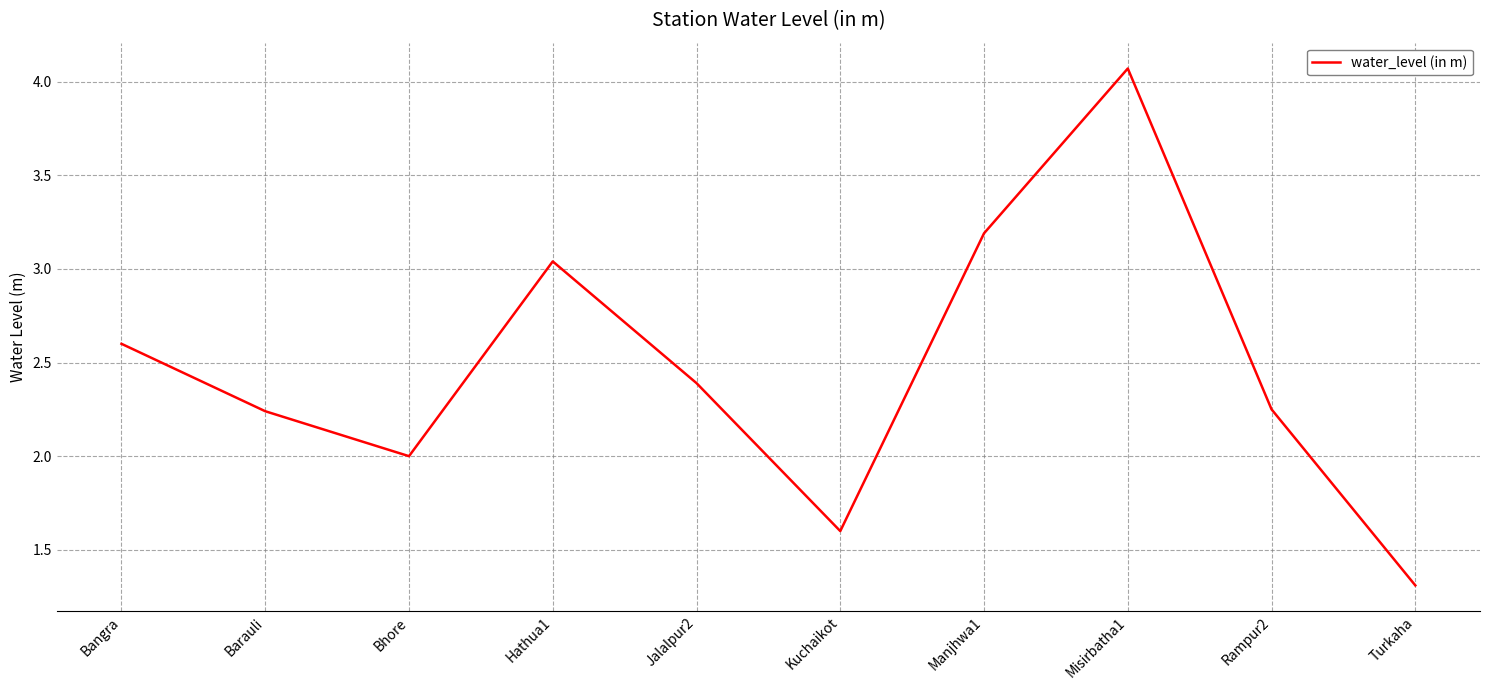

Which has a higher value, Turkaha or Rampur2?

Rampur2